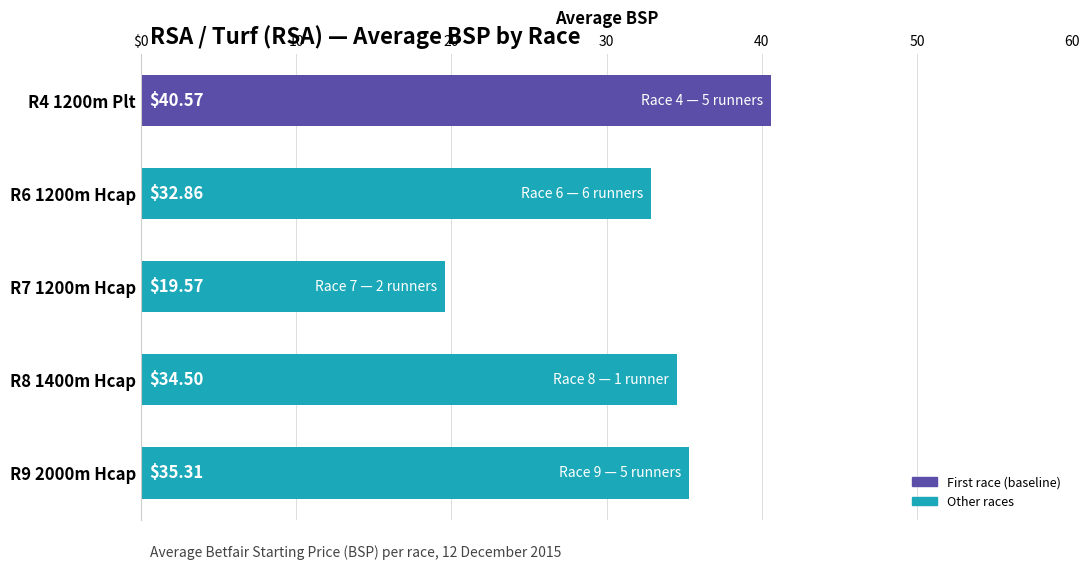

List the labels in order of value, largest first.

R4 1200m Plt, R9 2000m Hcap, R8 1400m Hcap, R6 1200m Hcap, R7 1200m Hcap